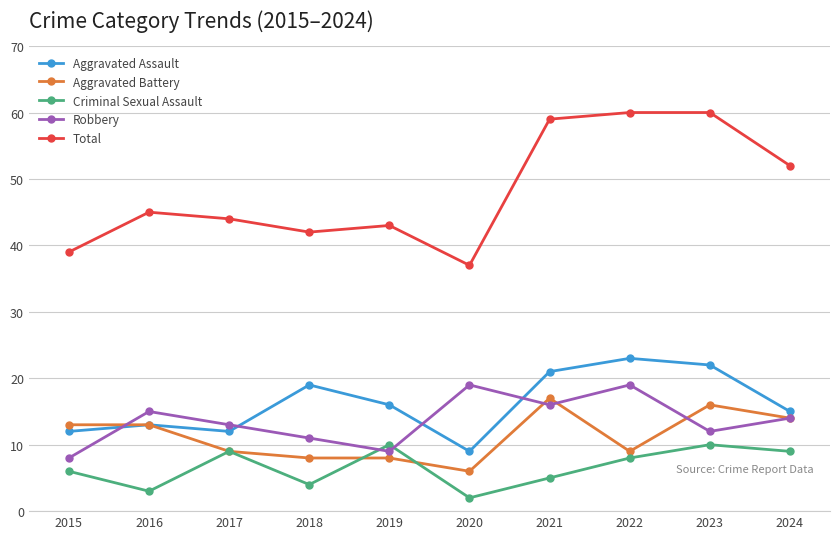

What is the sum of the Aggravated Assault values at 2023 and 2022?

45